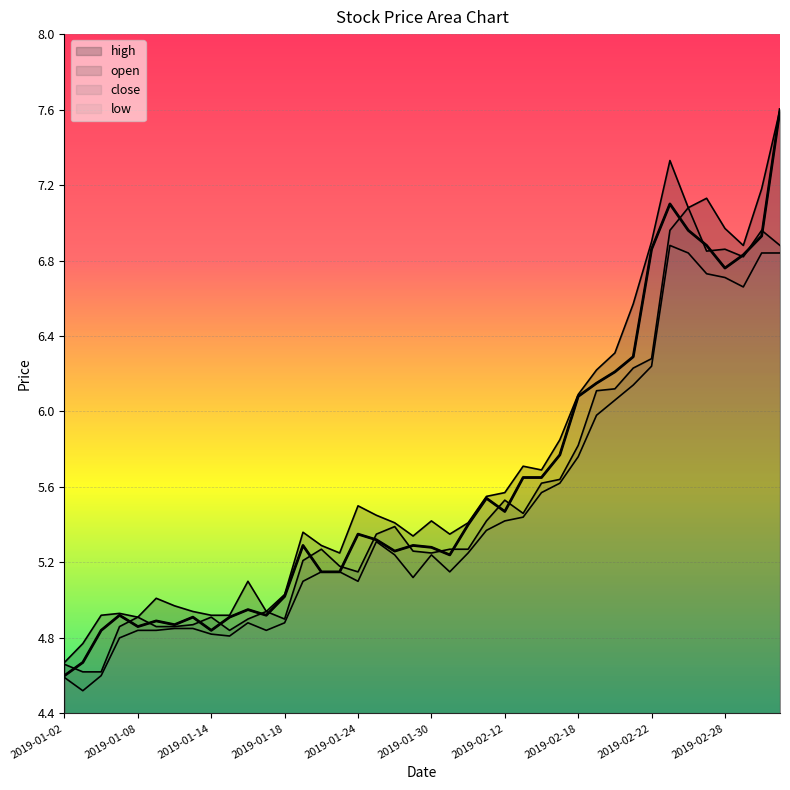

How many lines are shown in the chart?

4